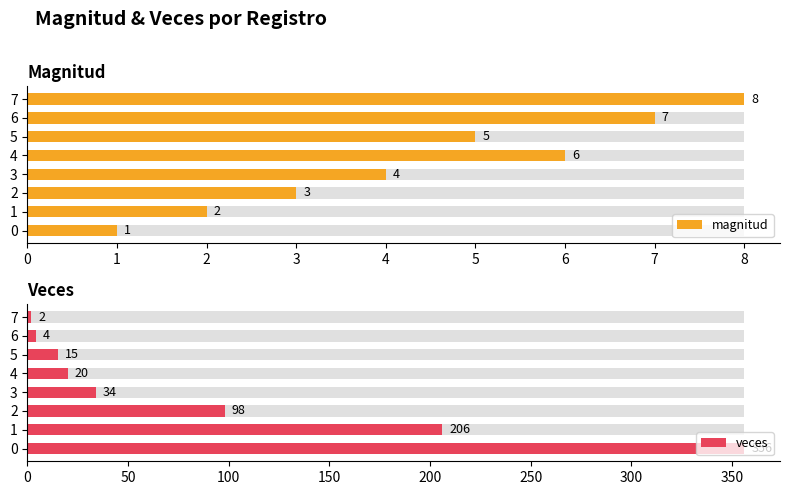

Rank the categories by veces value from lowest to highest.

7, 6, 5, 4, 3, 2, 1, 0